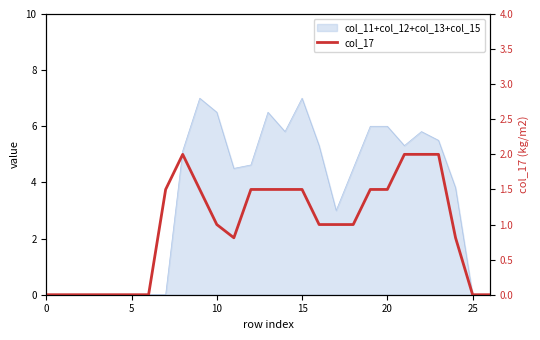

What is the greatest value displayed?

2.0